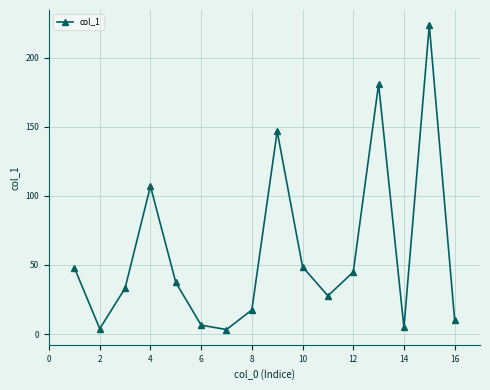

What is the difference between the second highest and minimum values?

177.5